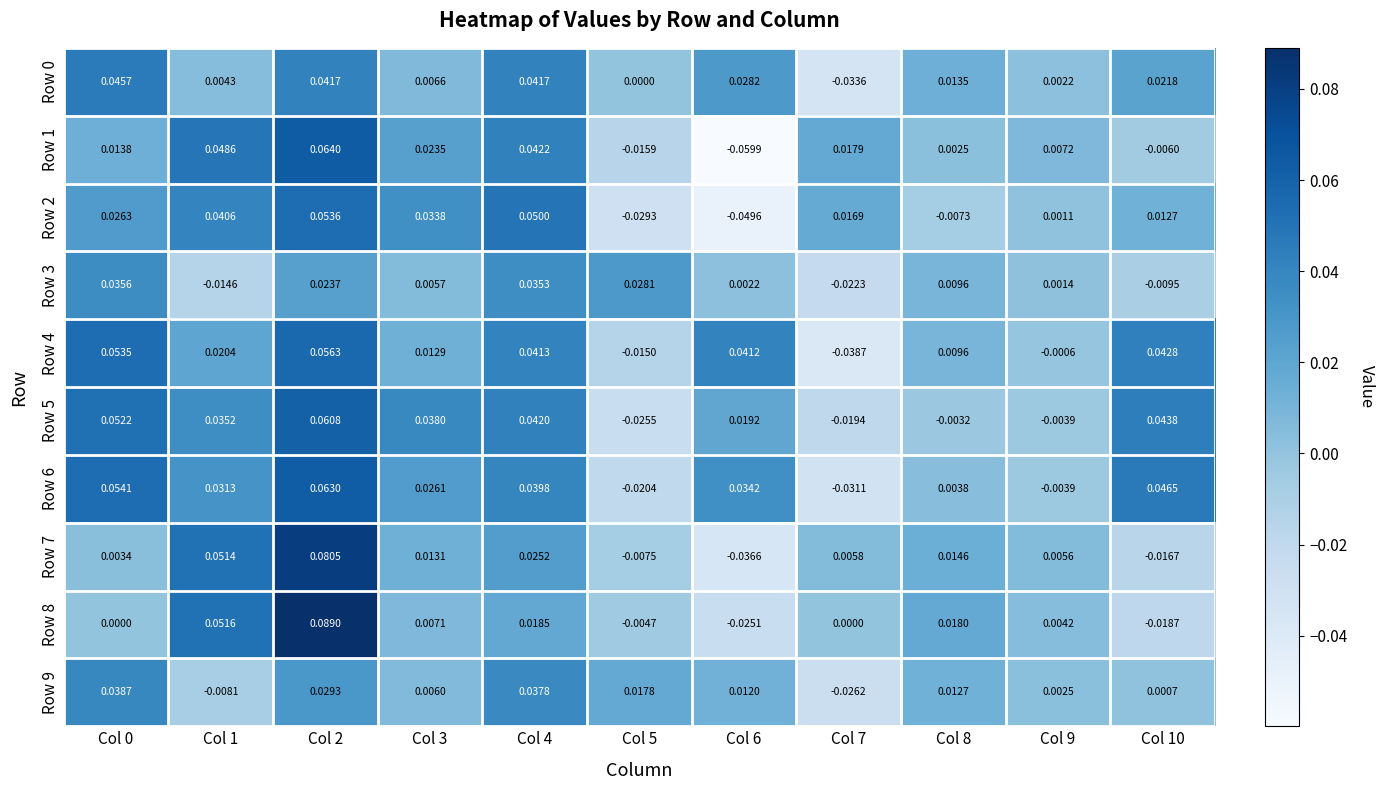

Is the value of Row 3 at Col 8 greater than the value of Row 1 at Col 0?

No